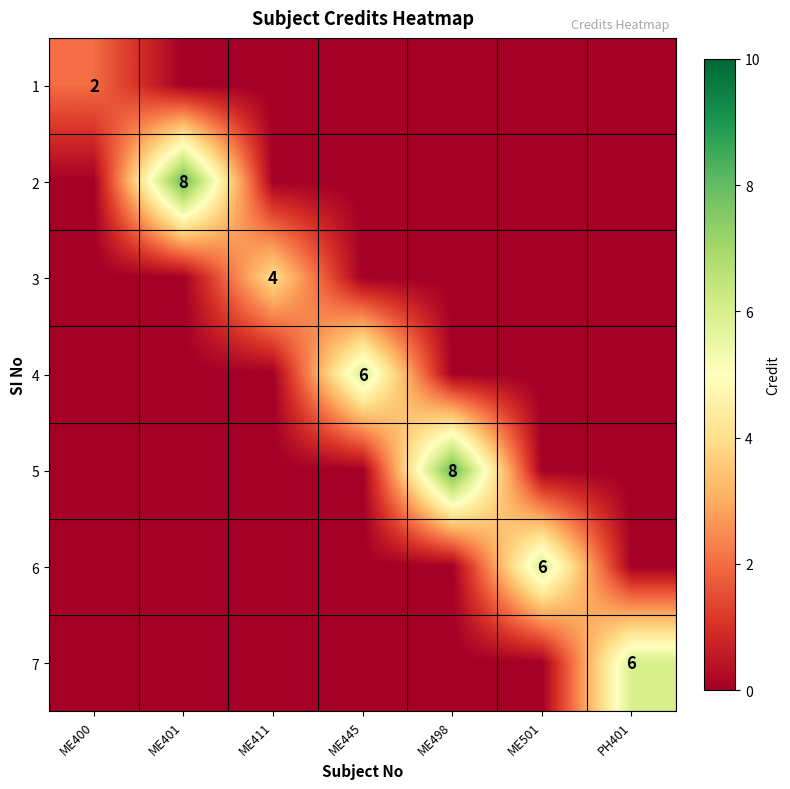

The 6 series shows 9 at ME501. True or false?

False